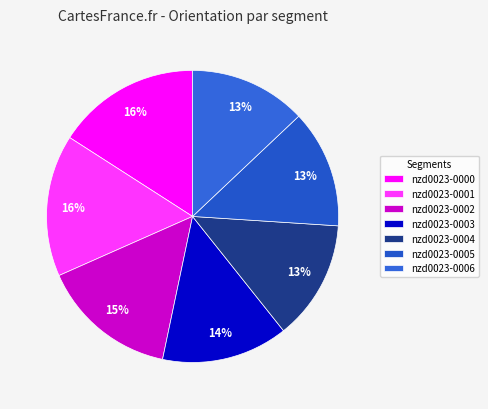

Is there a majority slice in this chart?

No